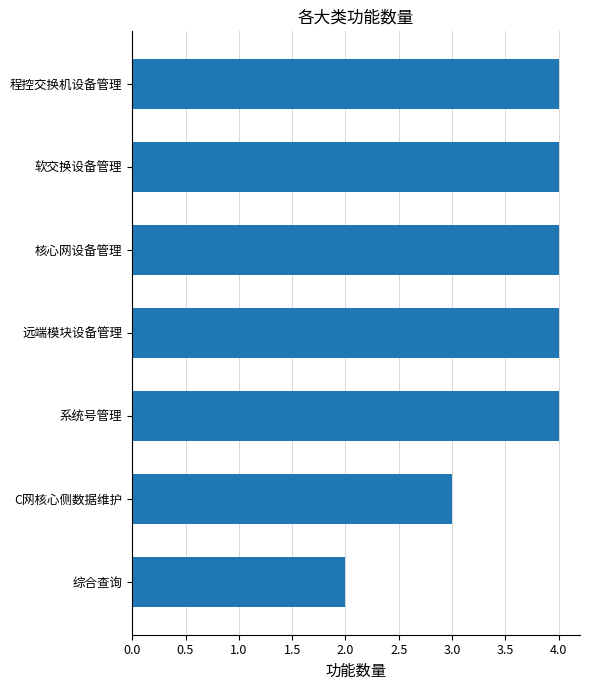

What is the minimum value shown in the chart?

2